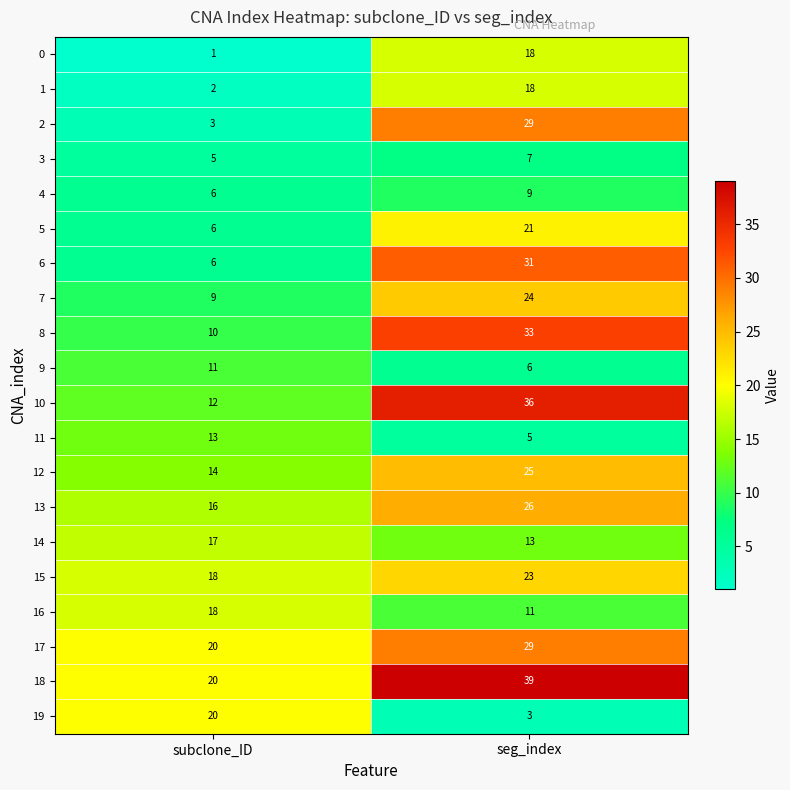

Which series has the widest spread of values?

2